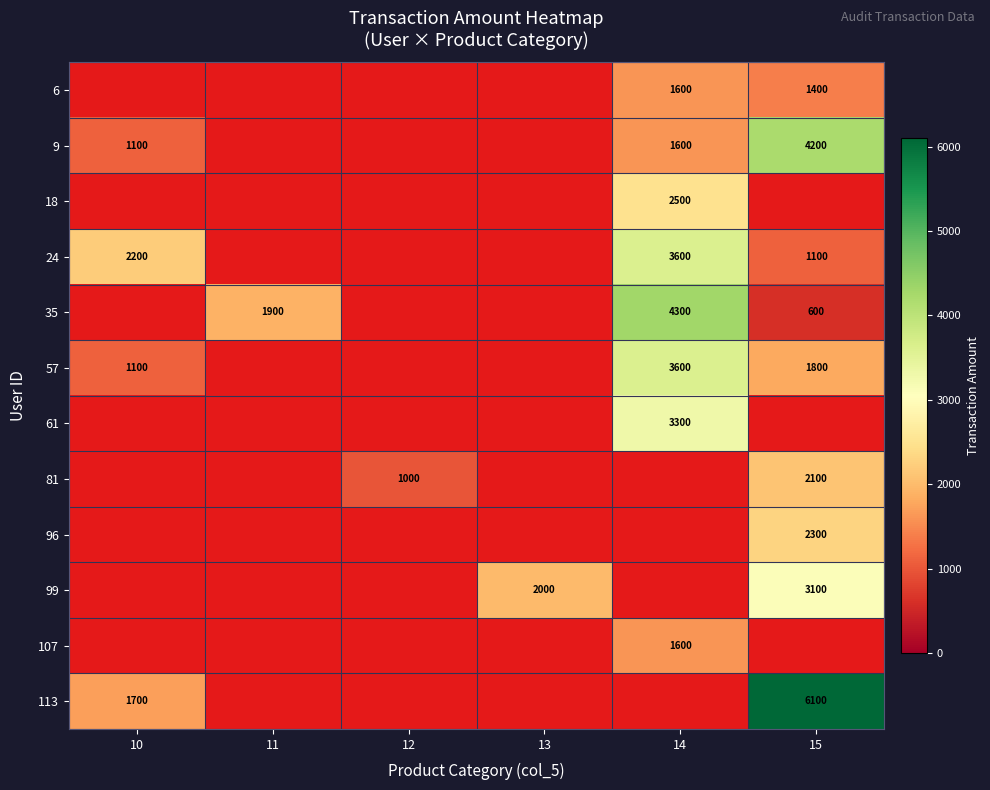

Which label corresponds to the largest value in the chart?

15